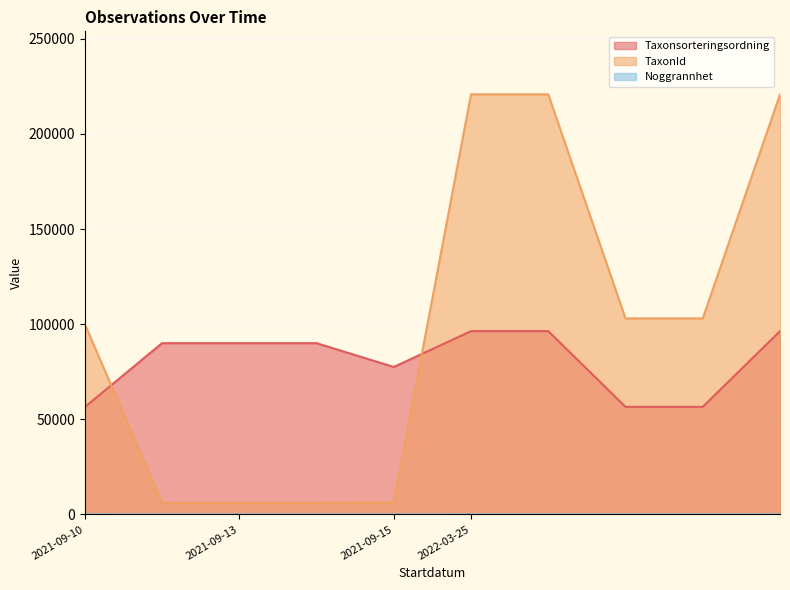

How many data points in TaxonId are less than 103021?

5